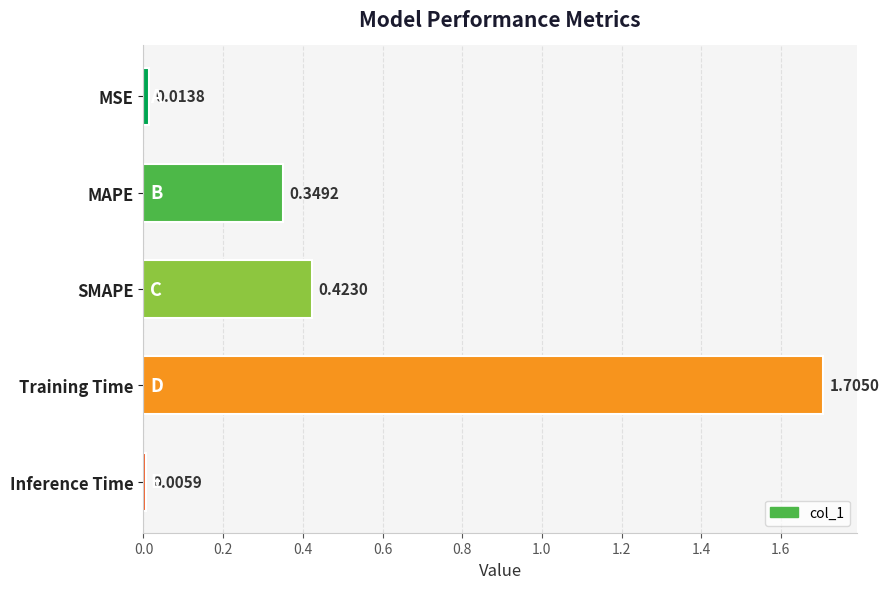

What is the maximum value shown in the chart?

1.7